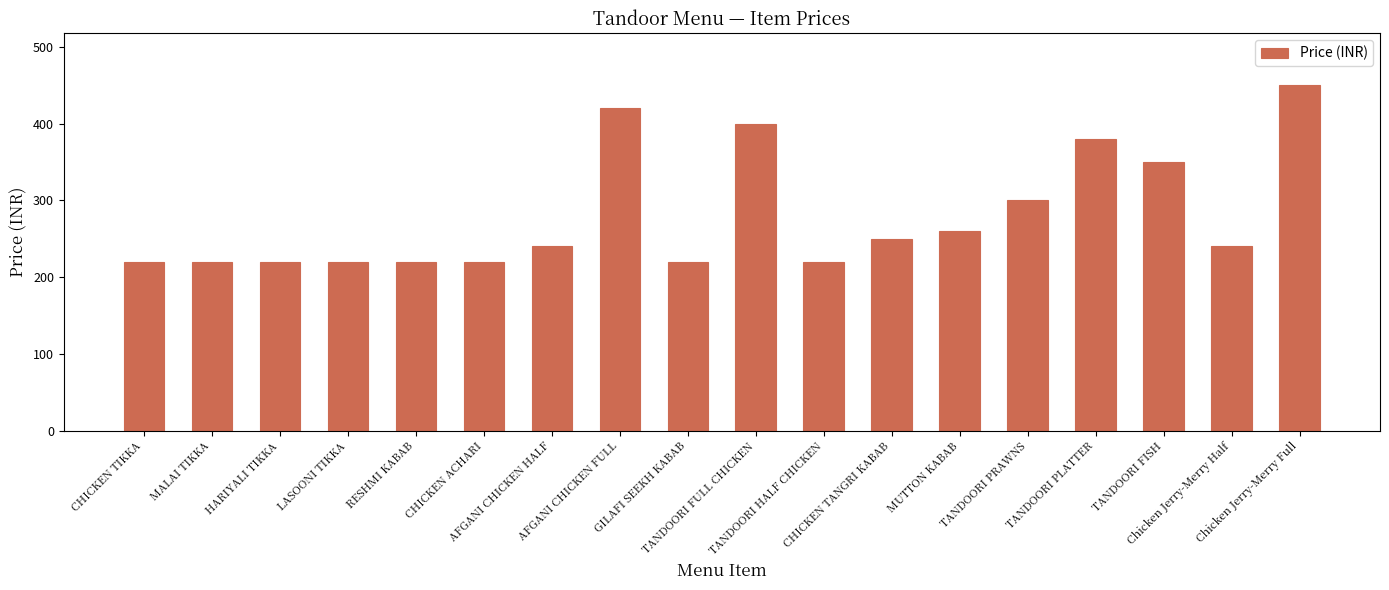

How many data points are less than 240?

8